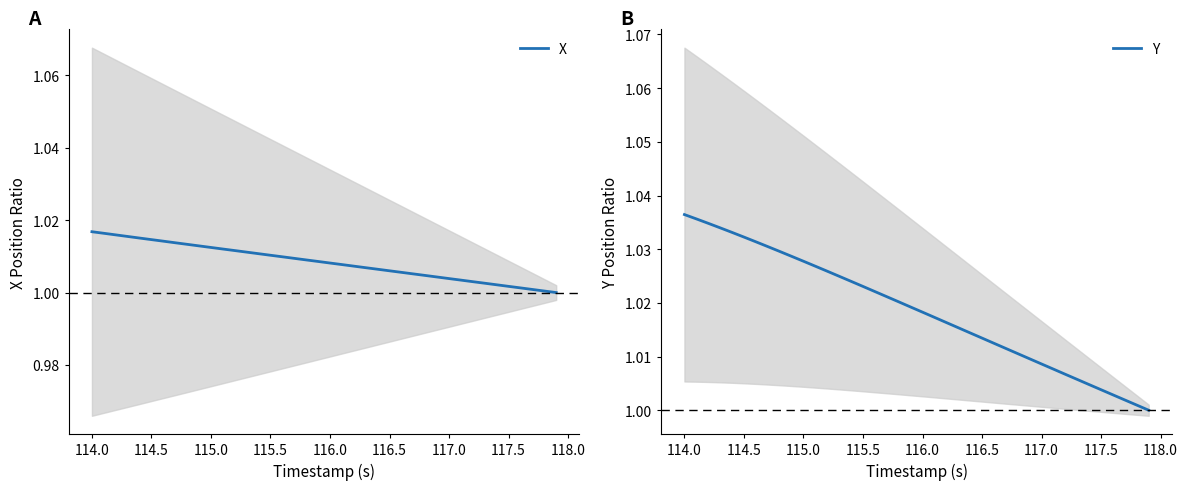

How many lines are shown in the chart?

2